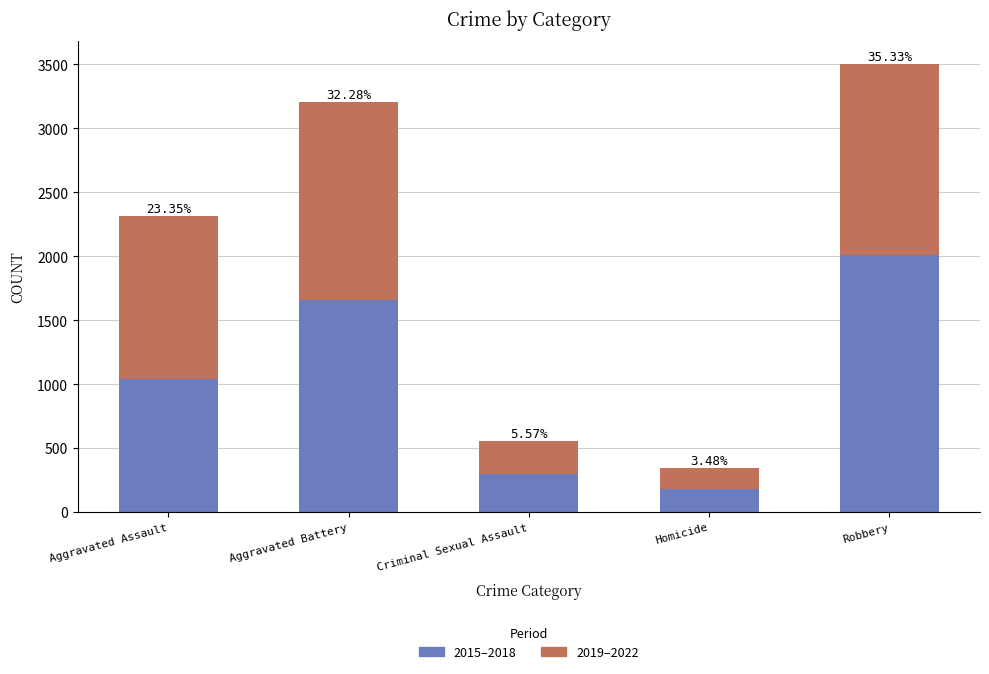

What is the label of the 2nd bar from the right?

Homicide